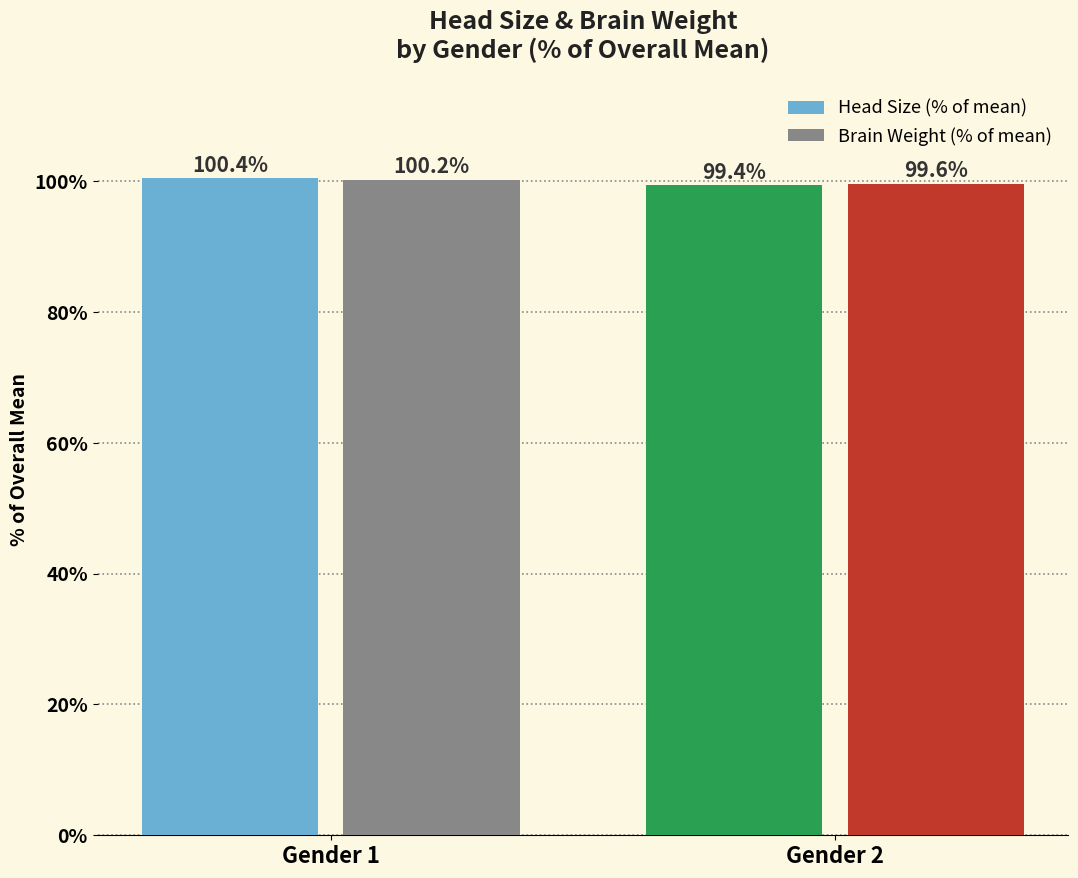

How many values in the Head Size (% of mean) series are below 100?

1